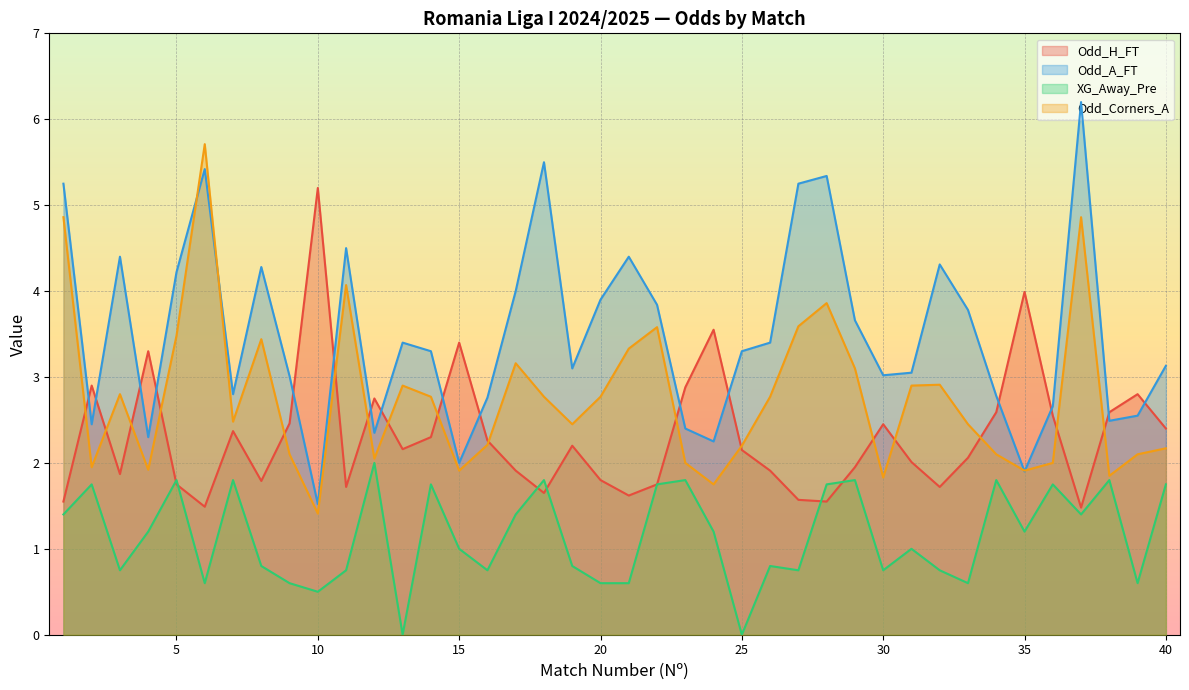

What is the average value of the Odd_H_FT series?

2.3